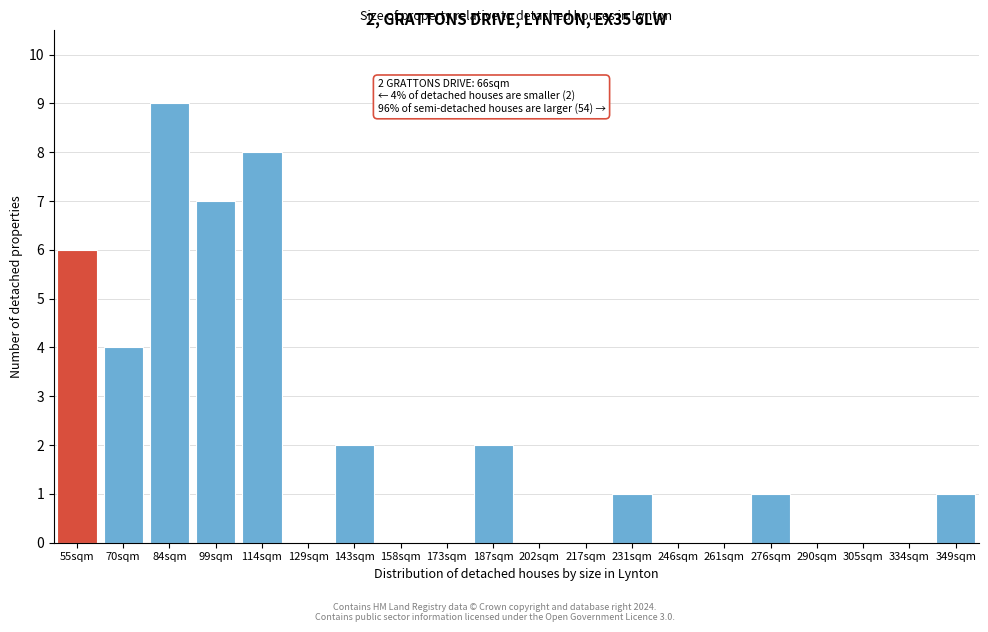

Reading right to left, transcribe all the data shown in this chart.

349sqm=1	334sqm=0	305sqm=0	290sqm=0	276sqm=1	261sqm=0	246sqm=0	231sqm=1	217sqm=0	202sqm=0	187sqm=2	173sqm=0	158sqm=0	143sqm=2	129sqm=0	114sqm=8	99sqm=7	84sqm=9	70sqm=4	55sqm=6